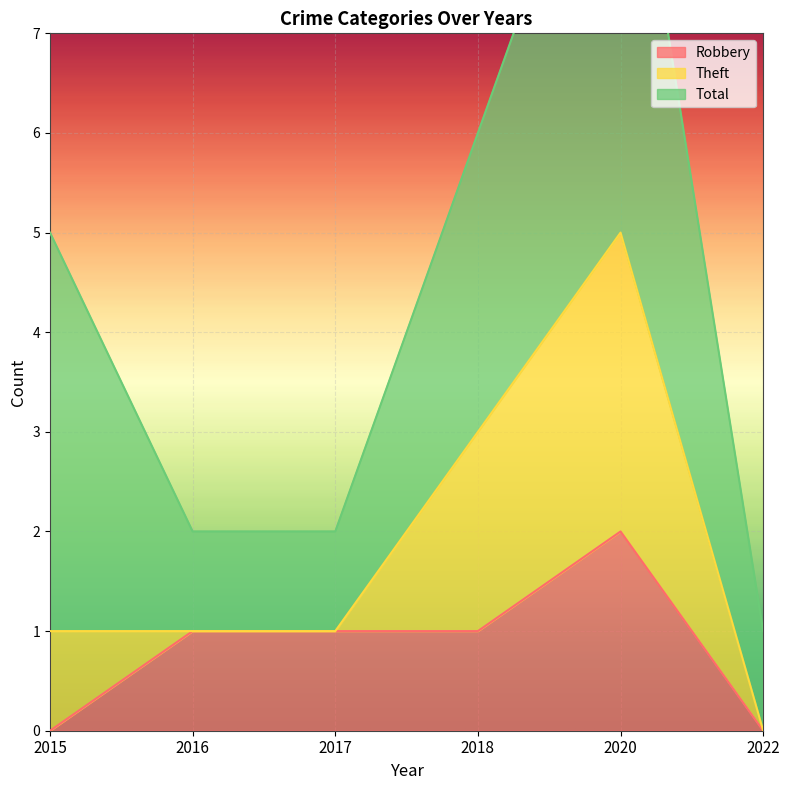

True or false: Robbery has a value of 0 at 2018.

False